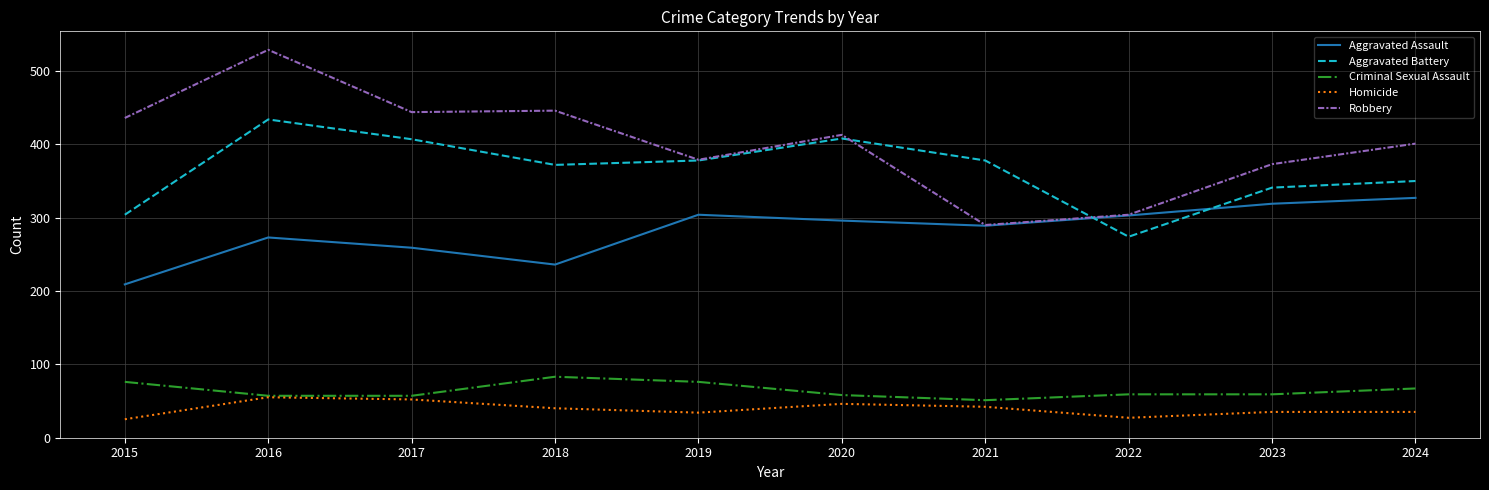

True or false: Criminal Sexual Assault and Aggravated Assault intersect in this chart.

False